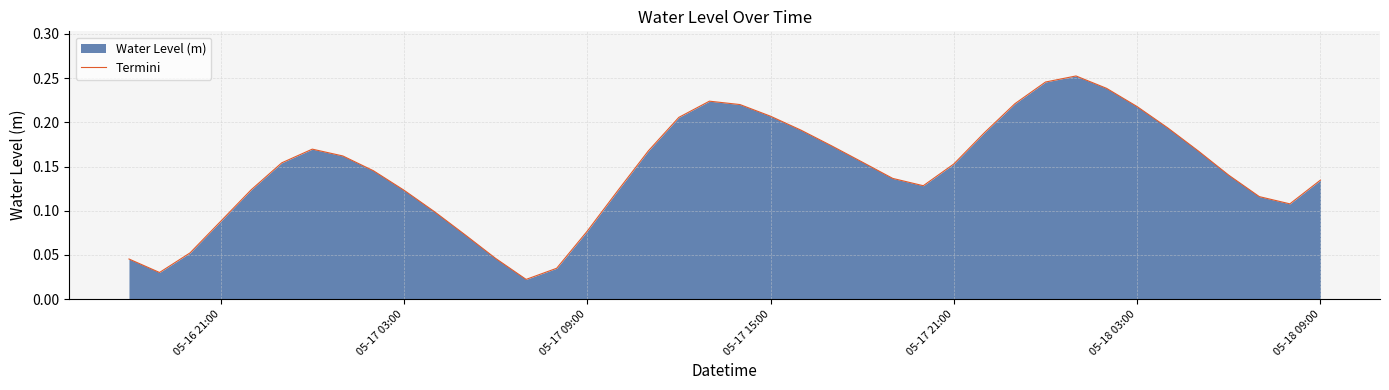

What is the difference between the maximum and minimum values?

0.2